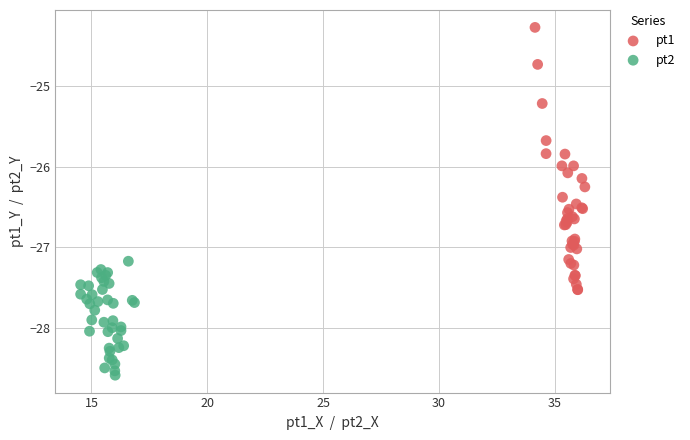

Which series reaches the maximum Y coordinate?

pt1